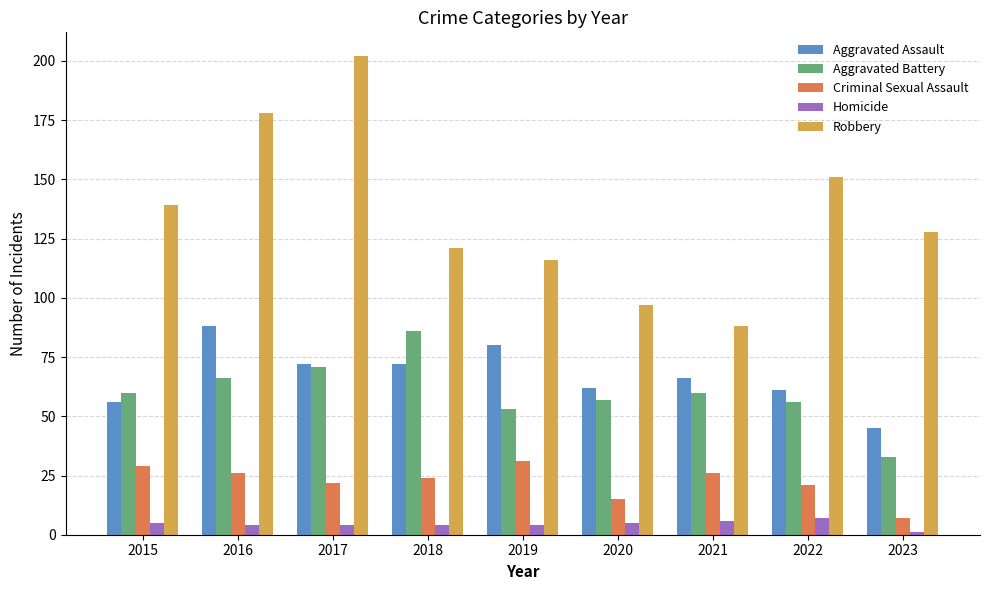

What is the average value of the Aggravated Battery series?

60